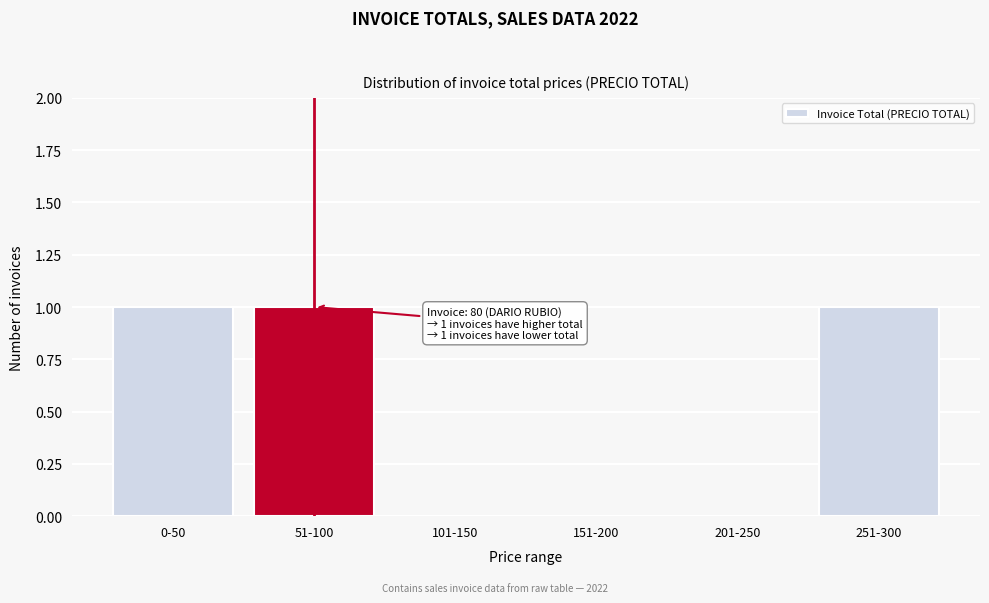

Reading right to left, extract all data points from this chart.

251-300=1	201-250=0	151-200=0	101-150=0	51-100=1	0-50=1